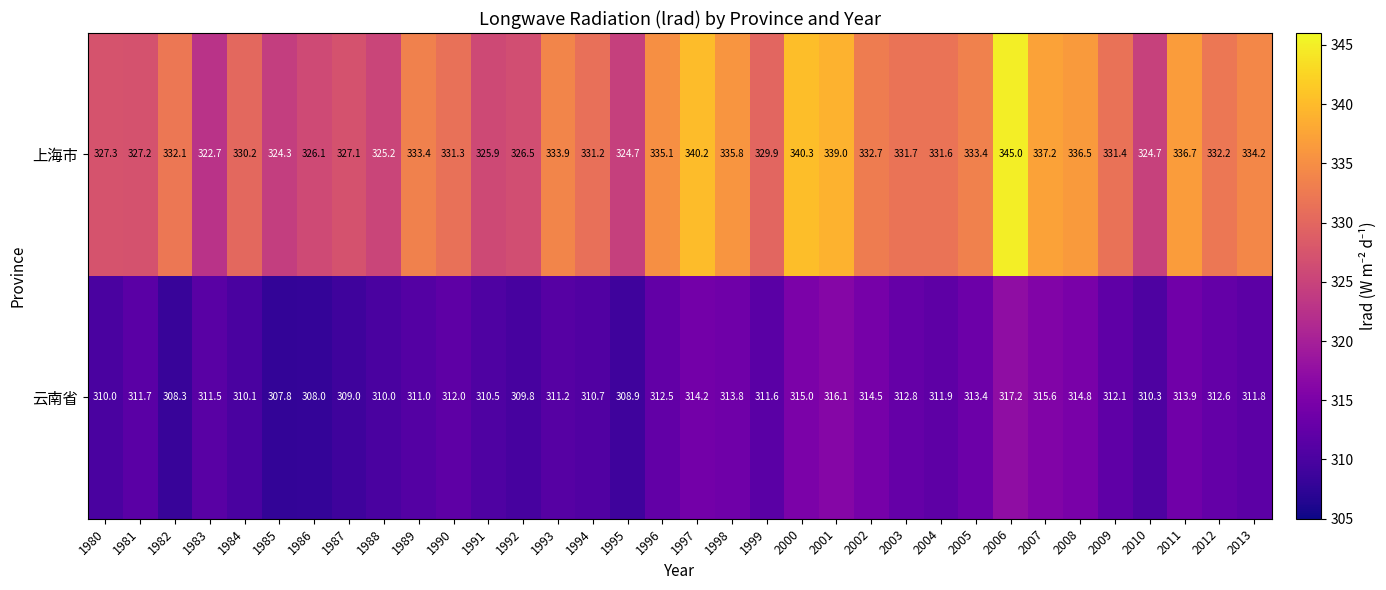

Which label corresponds to the smallest value in the chart?

1985